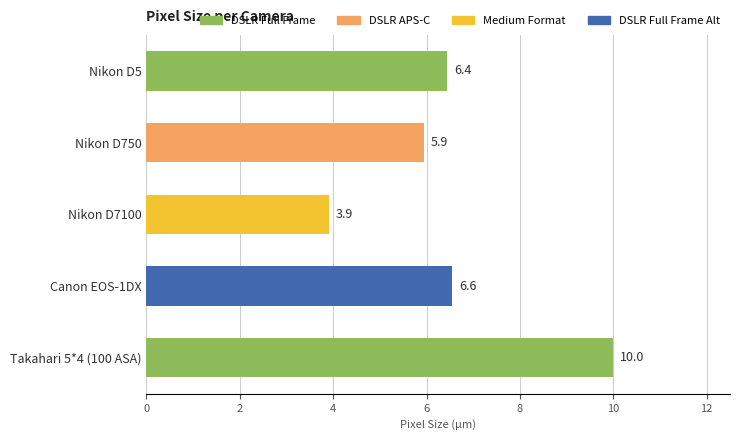

Reading top to bottom, extract all data points from this chart.

Nikon D5=6.4	Nikon D750=5.9	Nikon D7100=3.9	Canon EOS-1DX=6.6	Takahari 5*4 (100 ASA)=10.0